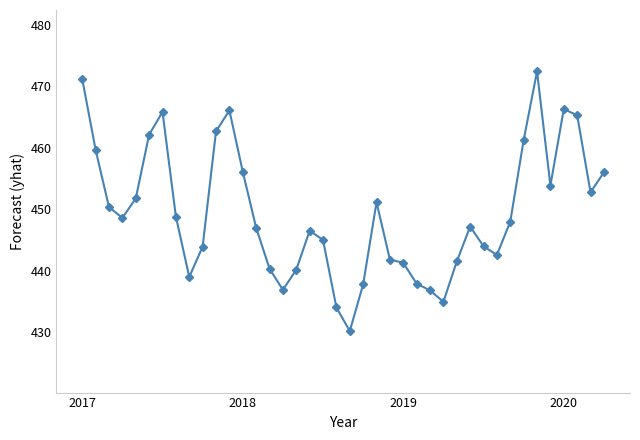

True or false: there are more than 2 points higher than both neighbors.

True